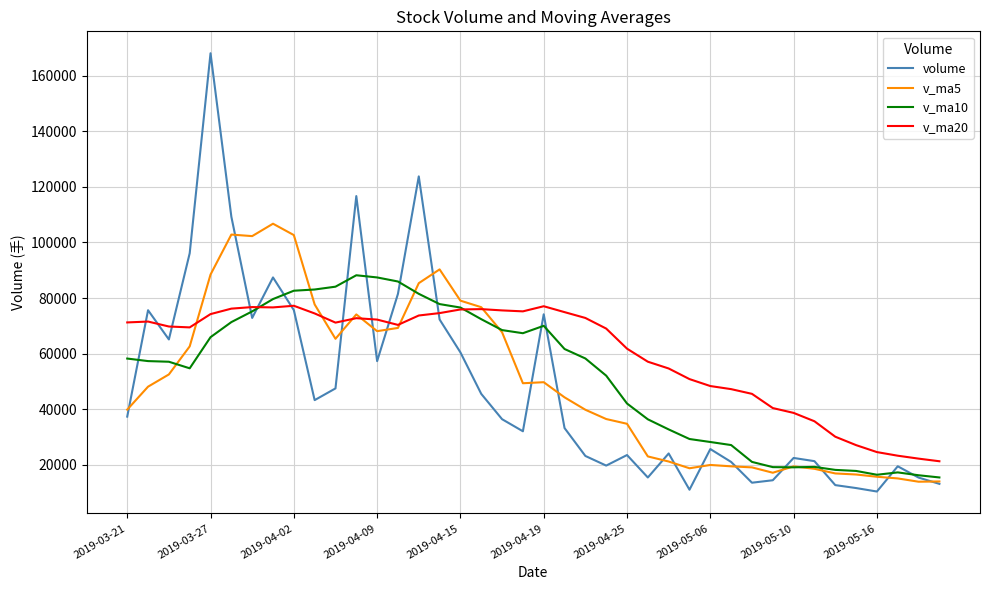

What is the minimum value shown in the chart?

10335.2